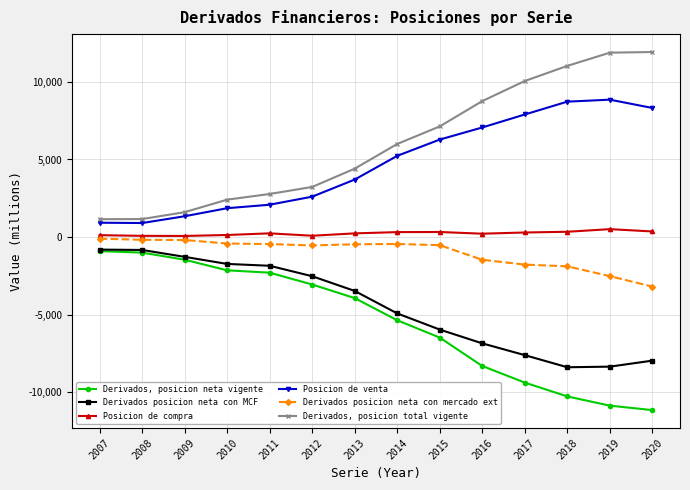

Where is Posicion de venta nearest to the value 4881?

2014